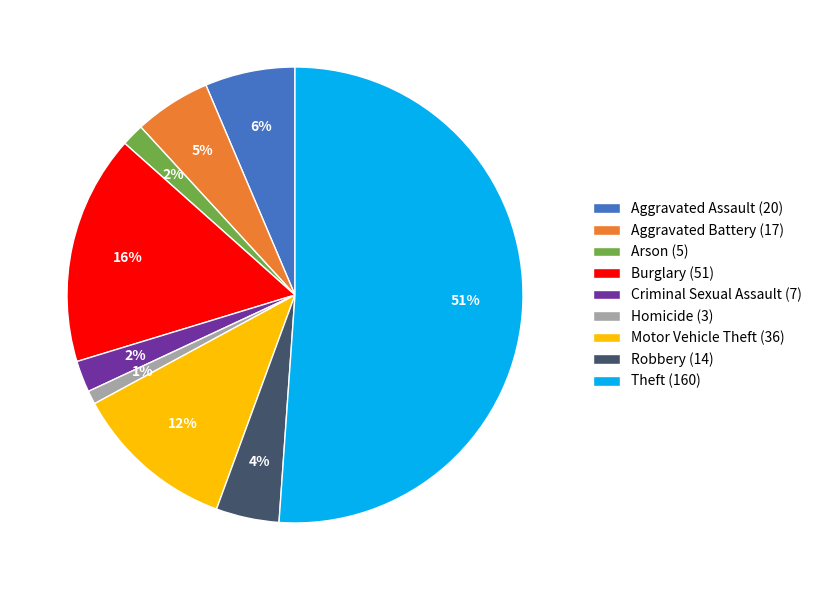

Do Theft (160) and Aggravated Battery (17) together represent more than half of the pie?

Yes